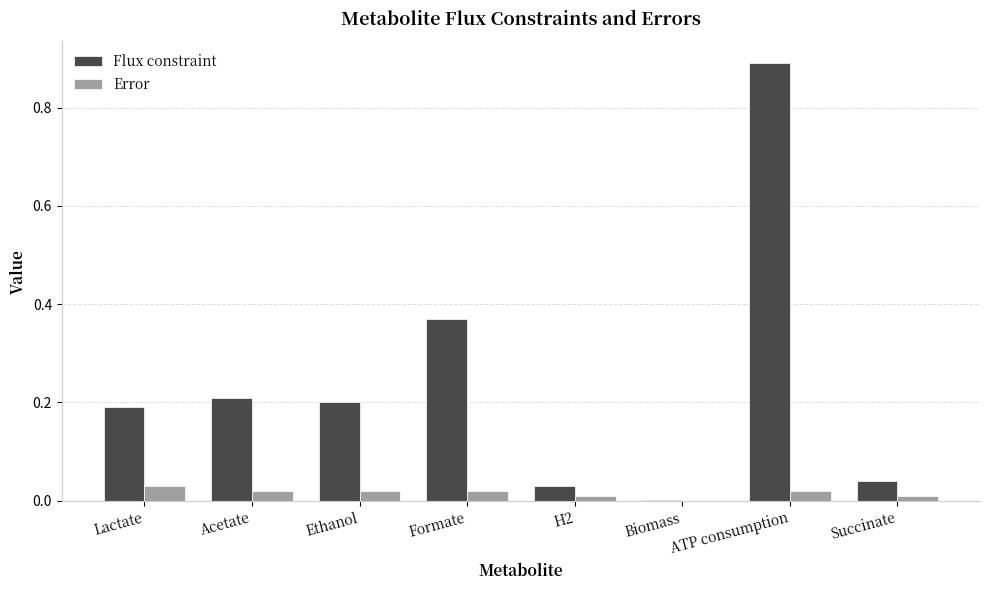

How many groups of bars are there?

8